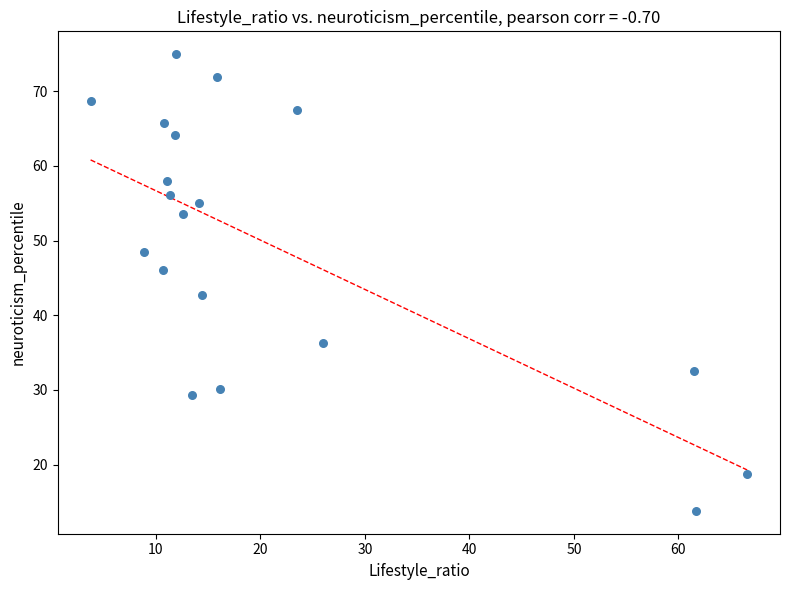

What is the range of Y values (max minus min)?

61.2